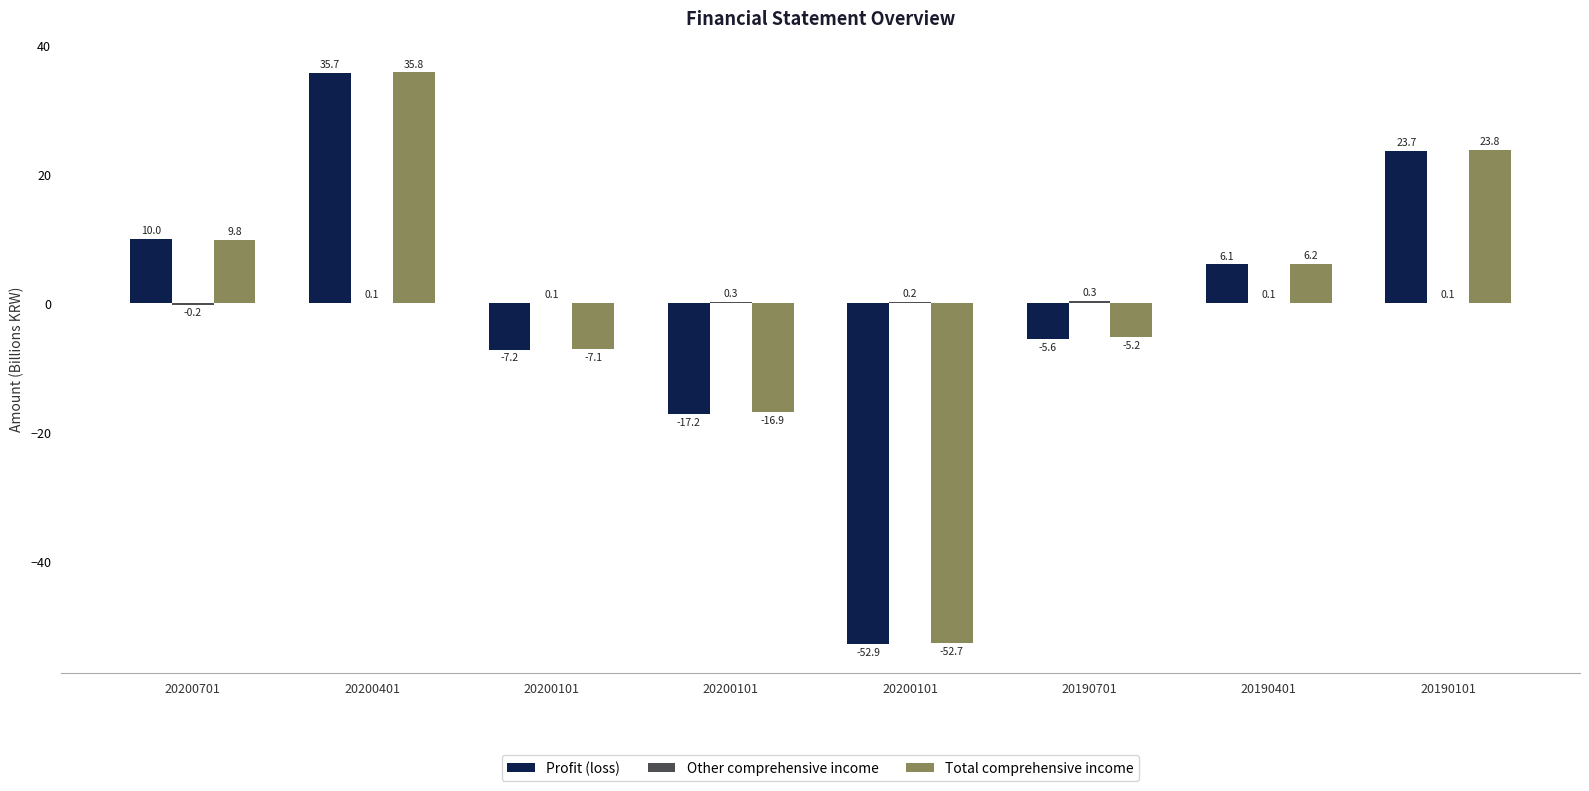

How many groups of bars are there?

8